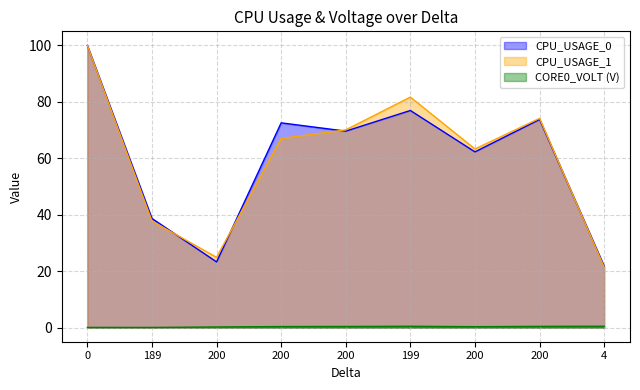

Does the chart display data point markers on the line(s)?

No